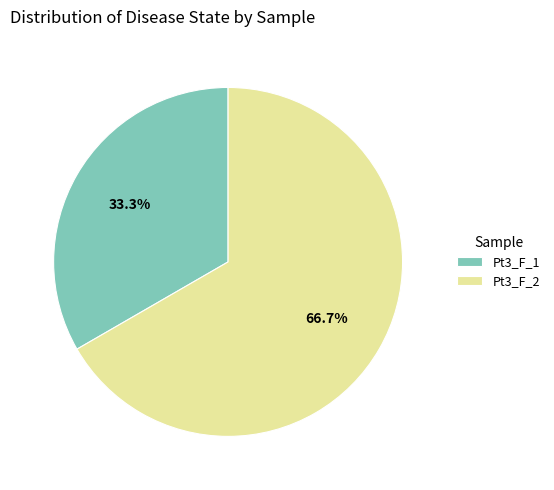

Rank the categories by value from highest to lowest.

Pt3_F_2, Pt3_F_1